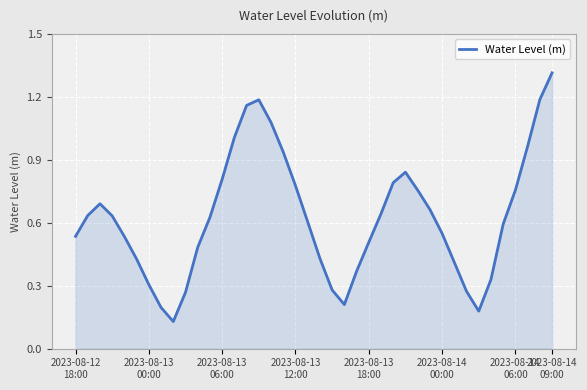

How many lines are shown in the chart?

1